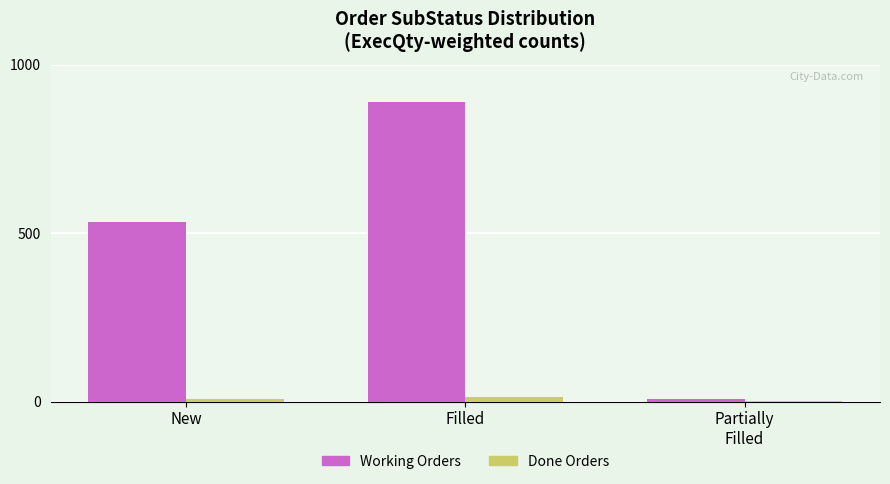

What is the sum of all Done Orders values?

21